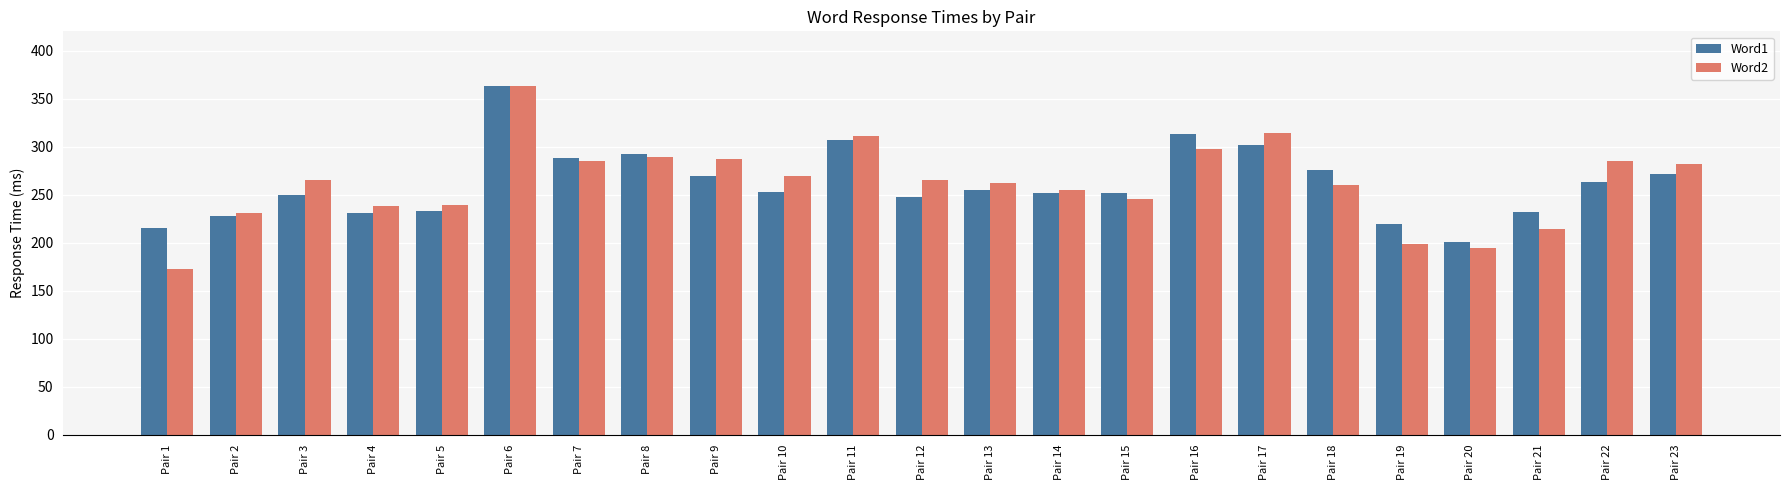

Which label corresponds to the smallest value in the chart?

Pair 1